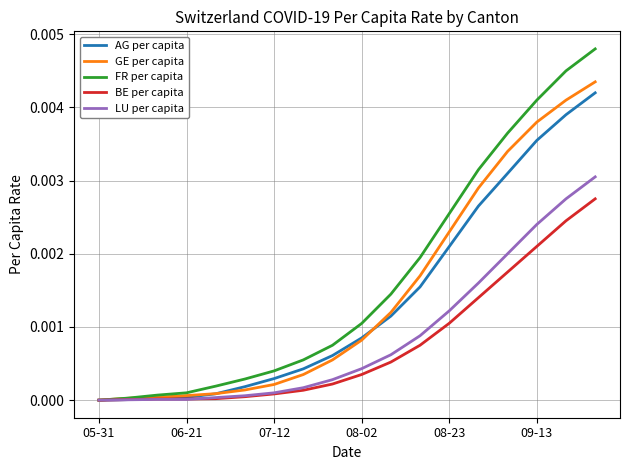

Which series has the widest spread of values?

FR per capita